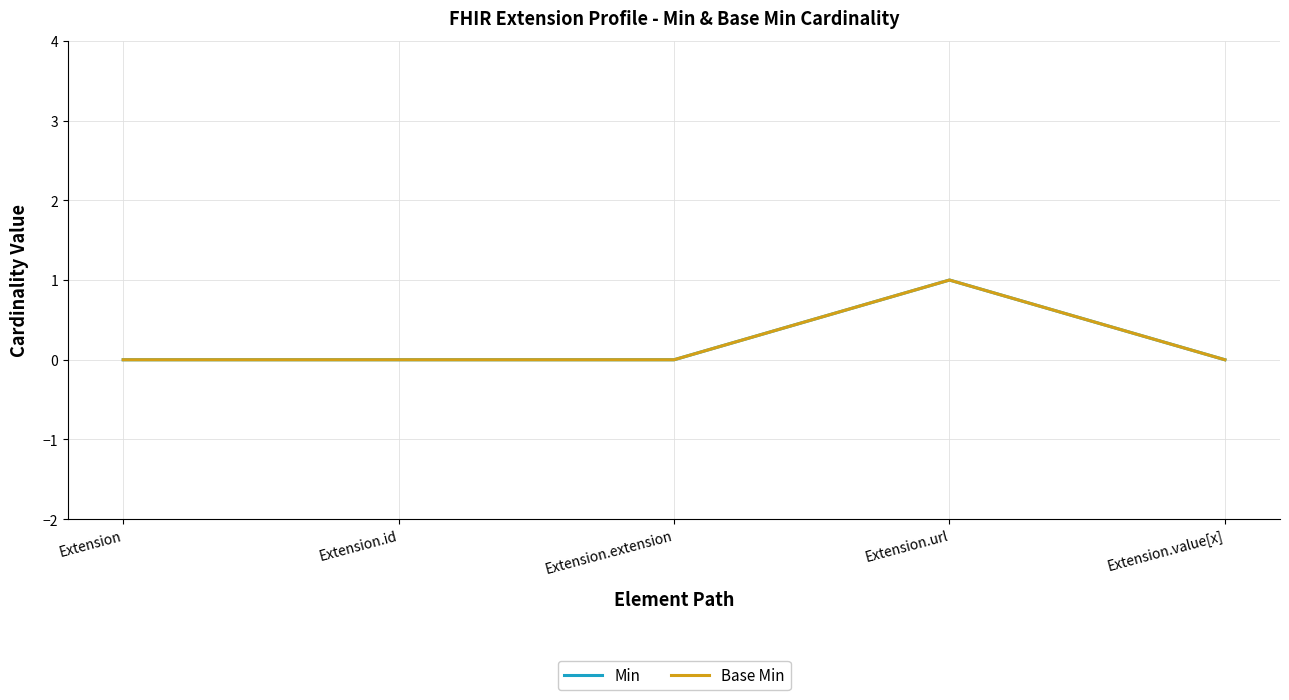

Reading left to right, list all the values displayed in this chart.

Min: 0	0	0	1	0
Base Min: 0	0	0	1	0